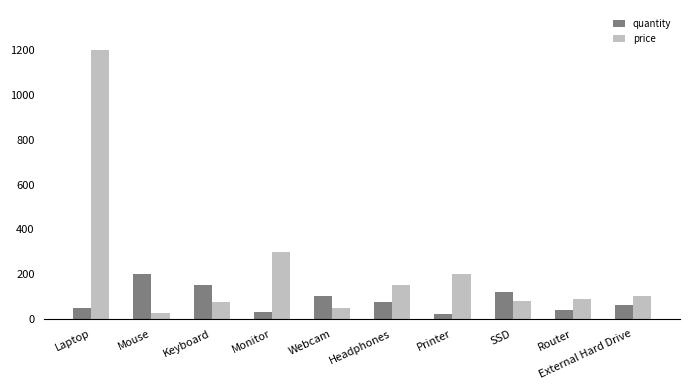

At Printer, list the series in order from smallest to largest.

quantity, price